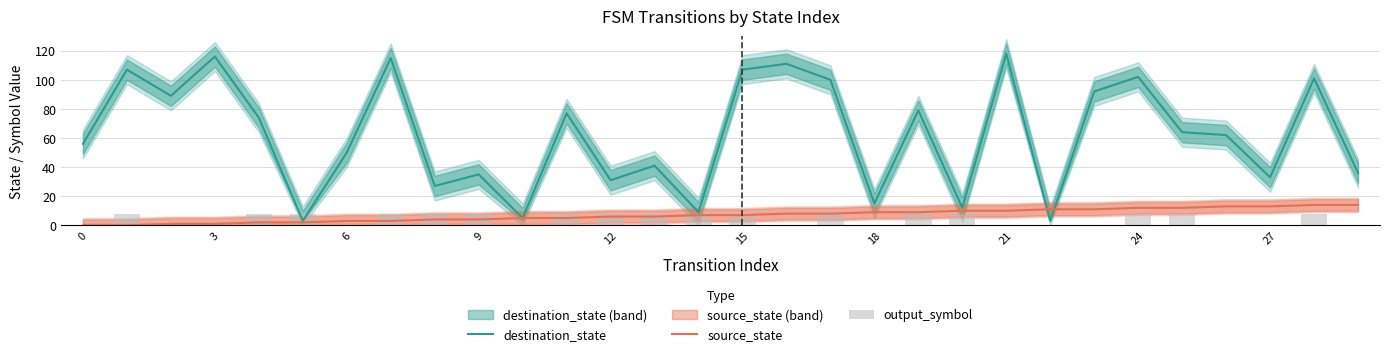

The value of output_symbol at 28 is 8. True or false?

True